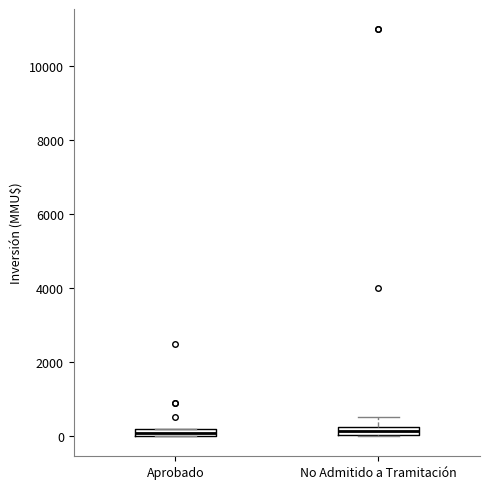

Where is the upper edge of the box for Aprobado on the y-axis? The values are not printed on the chart, so give them approximately, as read against the axis.

200